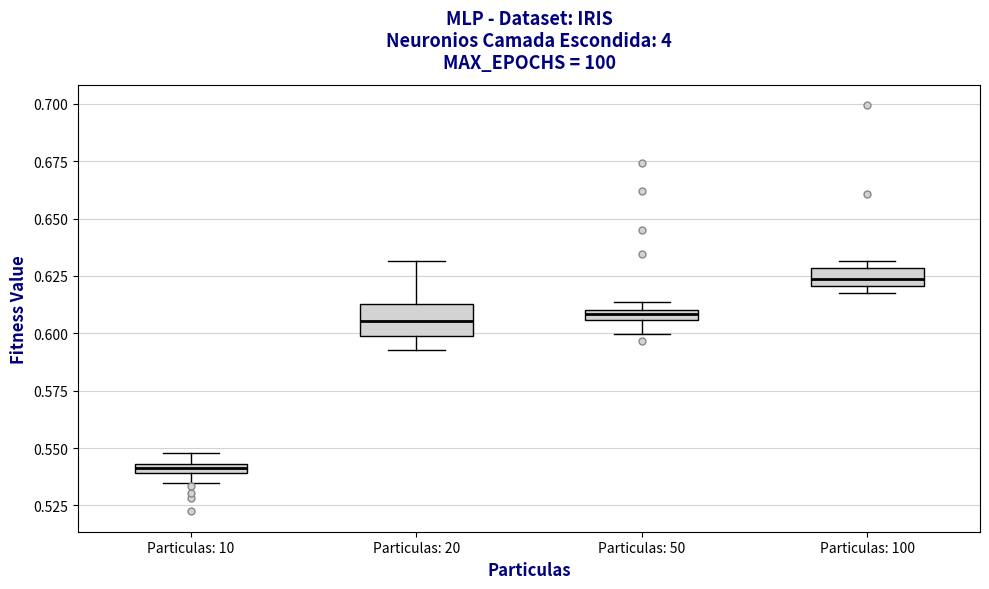

Comparing the boxes themselves (not the whiskers), which one is the tallest?

Particulas: 20